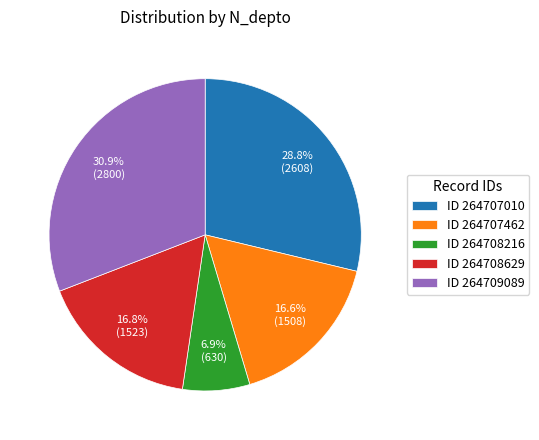

Which slice is the smallest?

ID 264708216